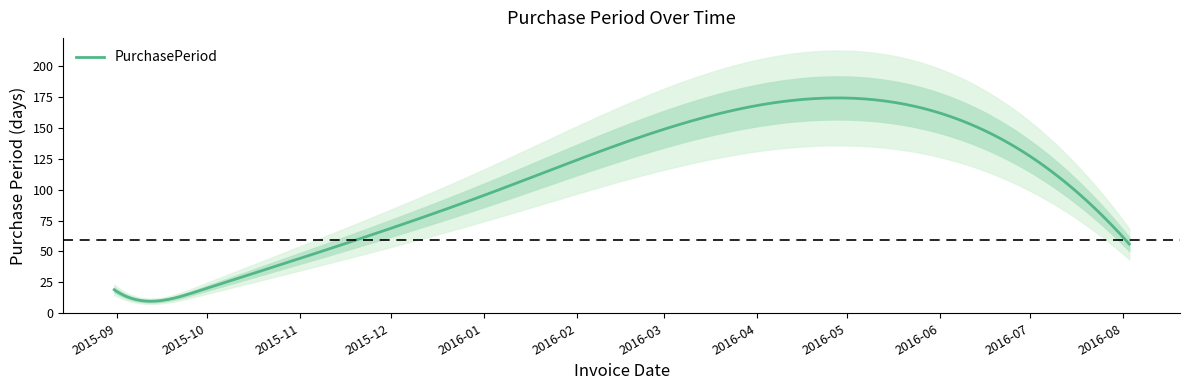

What is the lowest value of the PurchasePeriod series?

9.8